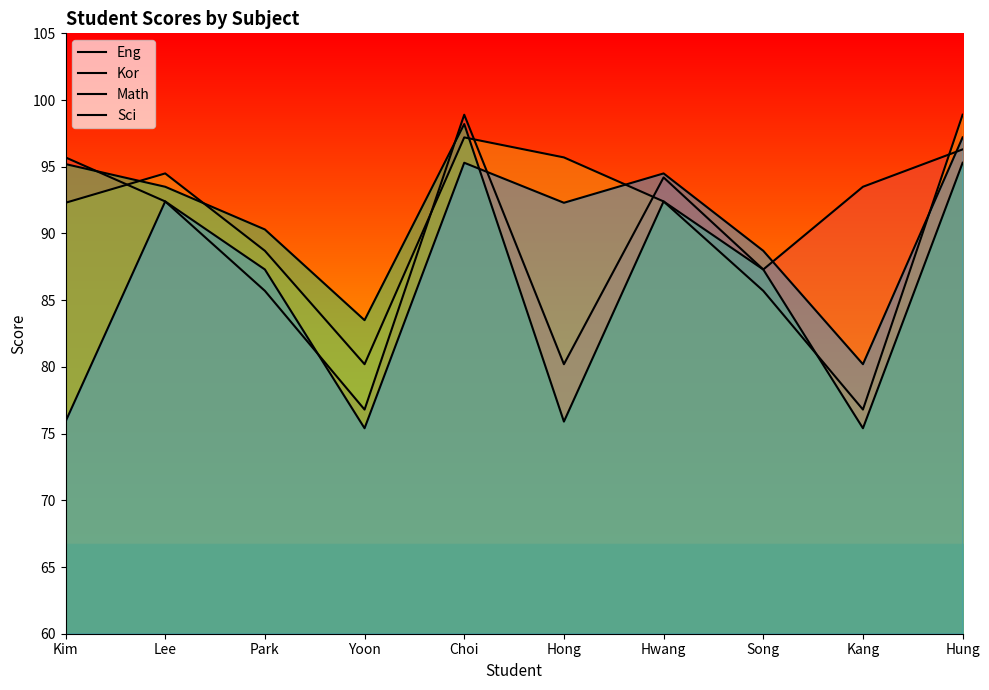

After their last crossing, which series has the higher values: Kor or Eng?

Kor